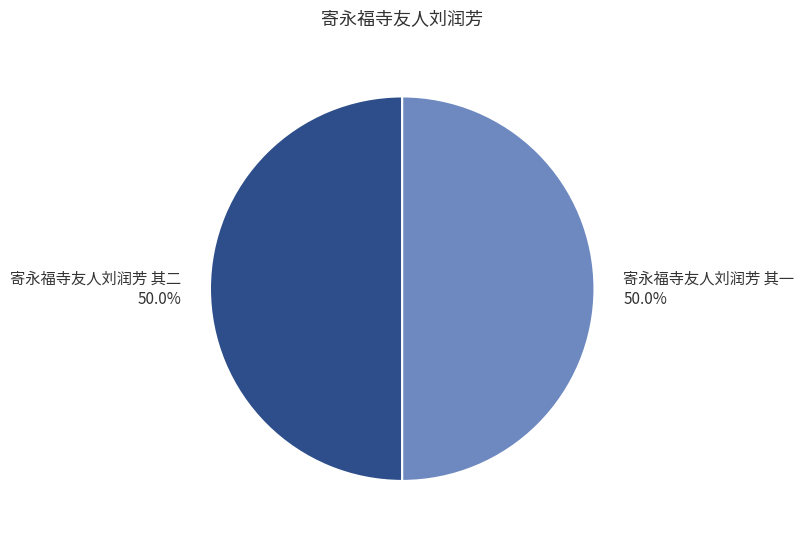

Approximately how many times larger is the value at 寄永福寺友人刘润芳 其二 compared to 寄永福寺友人刘润芳 其一?

1.0